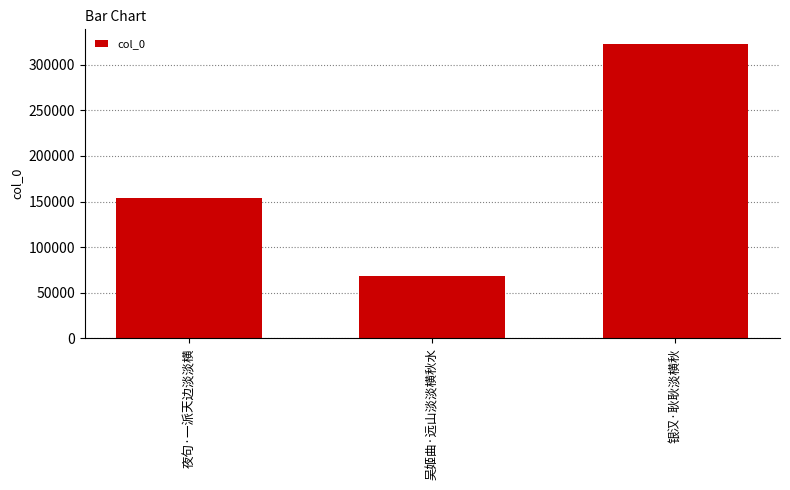

List the labels in order of value, largest first.

银汉·耿耿淡横秋, 夜句·一派天边淡淡横, 吴姬曲·远山淡淡横秋水